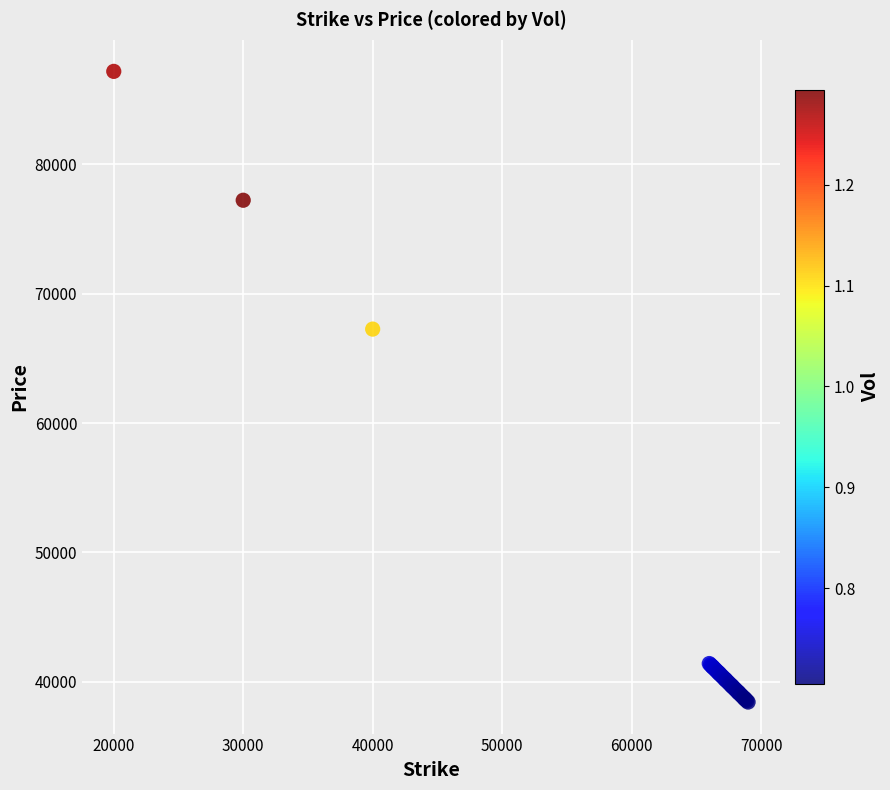

What Y value in the scatter plot is closest to 62810?

67265.6